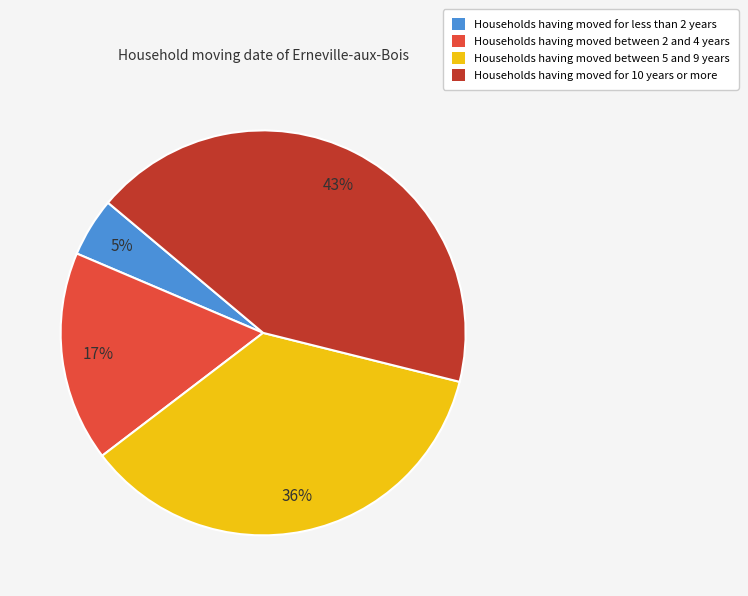

To the nearest percent, what portion does Households having moved for 10 years or more represent?

43%